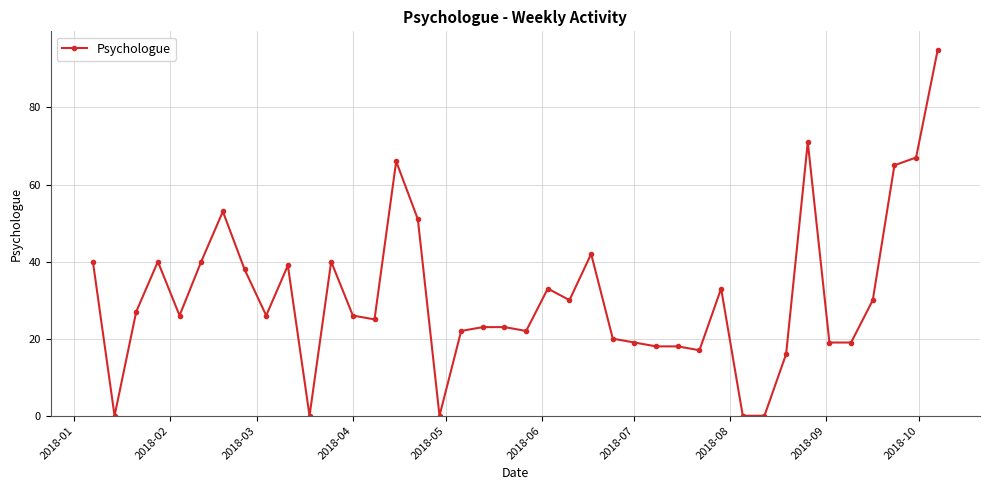

How many series are shown in this chart?

1